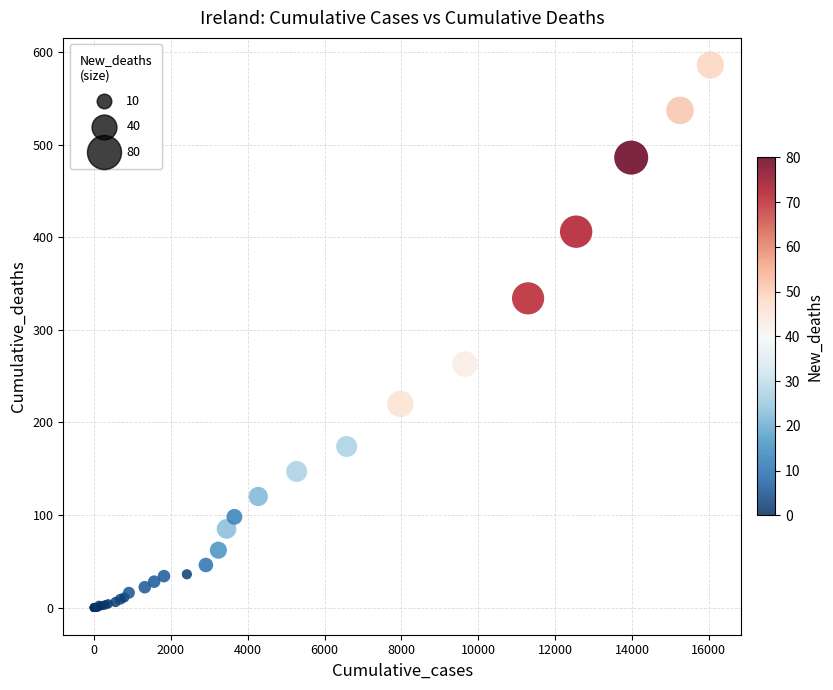

What Y value in the scatter plot is closest to 293?

263